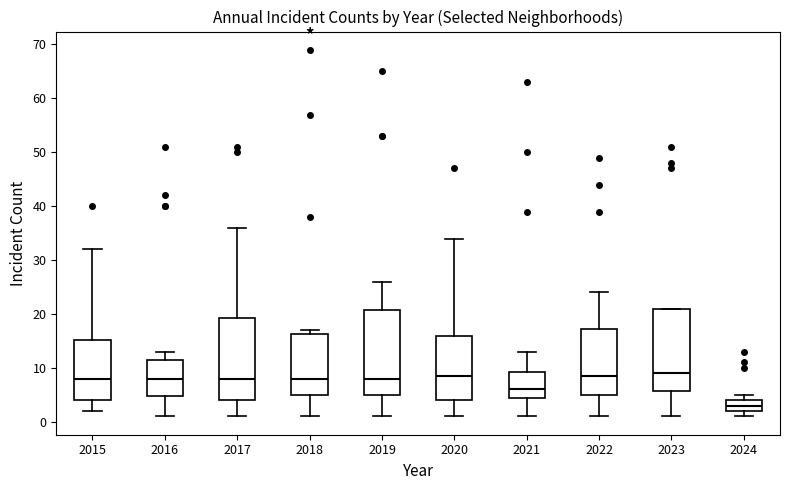

Reading left to right, transcribe this box plot: for each box, give where its median line is, the range the box spans, and where its two whiskers end, as read against the y-axis. The values are not printed on the chart, so give them approximately, as read against the axis.

2015: median 8, box 4 to 15, whiskers 2 to 32
2016: median 8, box 5 to 12, whiskers 1 to 13
2017: median 8, box 4 to 19, whiskers 1 to 36
2018: median 8, box 5 to 16, whiskers 1 to 17
2019: median 8, box 5 to 21, whiskers 1 to 26
2020: median 9, box 4 to 16, whiskers 1 to 34
2021: median 6, box 5 to 9, whiskers 1 to 13
2022: median 9, box 5 to 17, whiskers 1 to 24
2023: median 9, box 6 to 21, whiskers 1 to 21
2024: median 3, box 2 to 4, whiskers 1 to 5